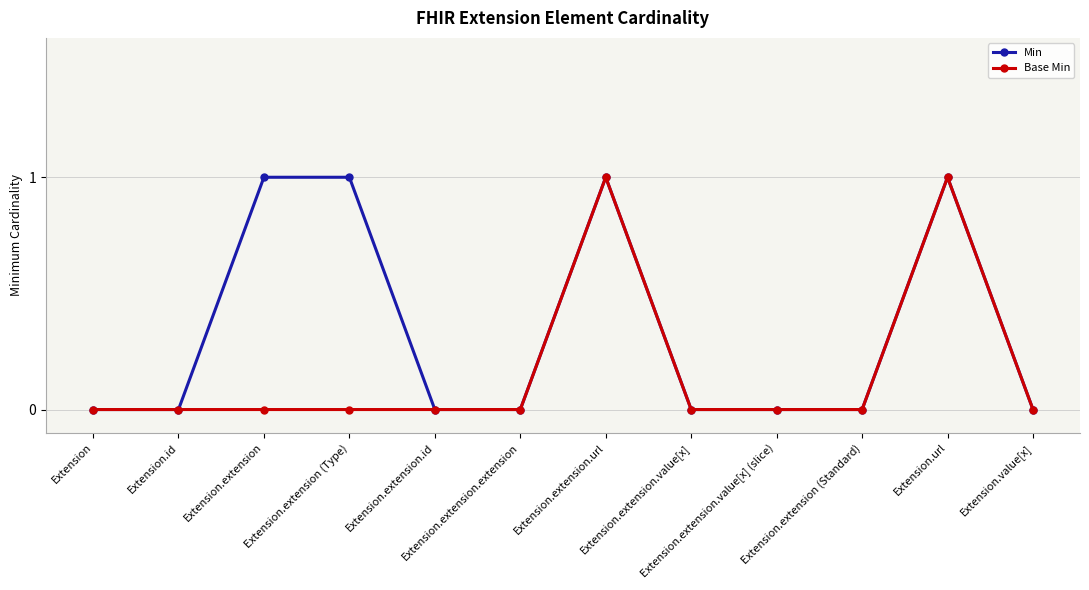

What is the value of the Min point at the 4th from the left?

1